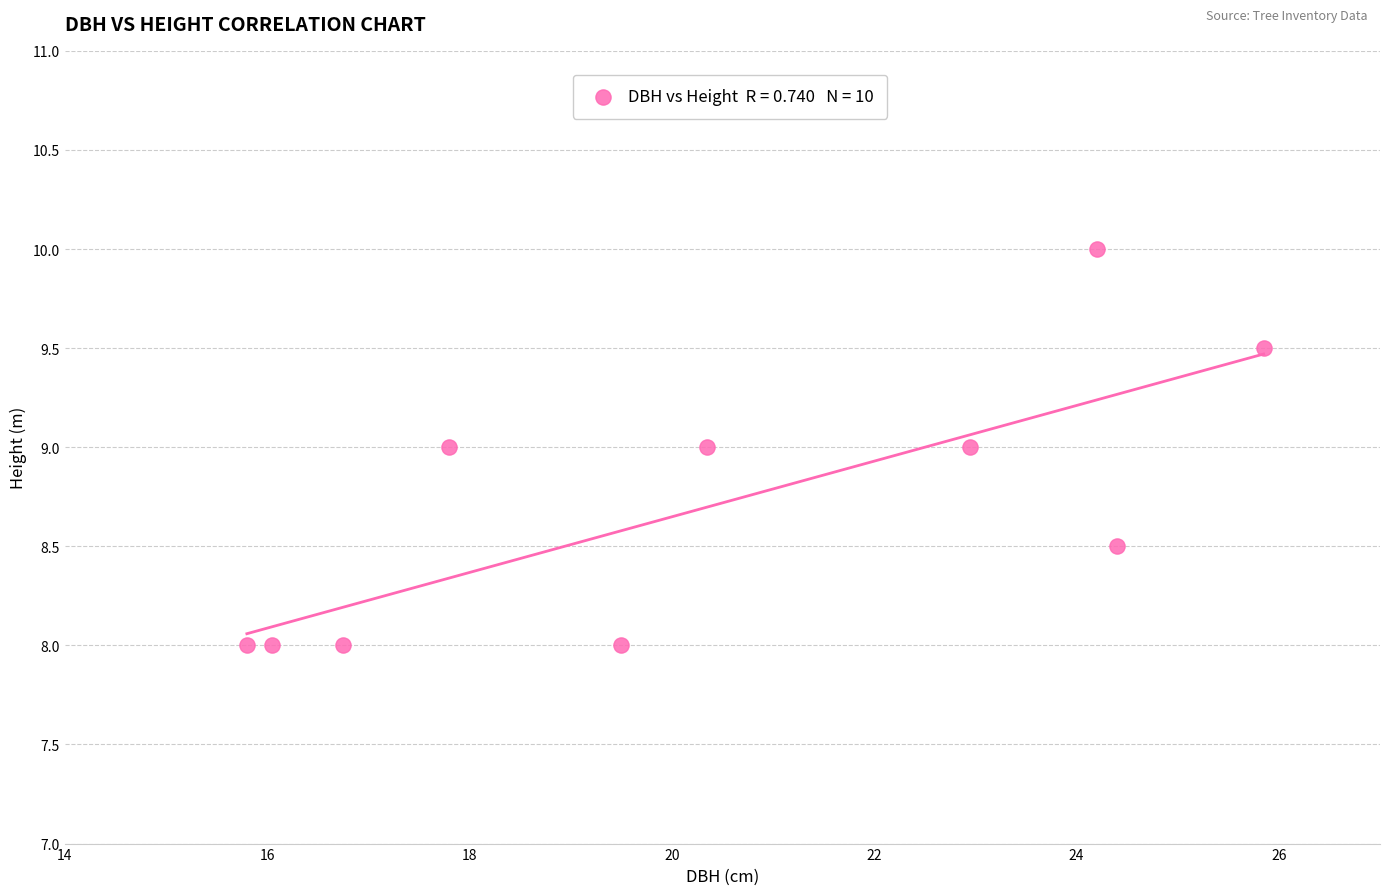

What is the range of Y values (max minus min)?

2.0